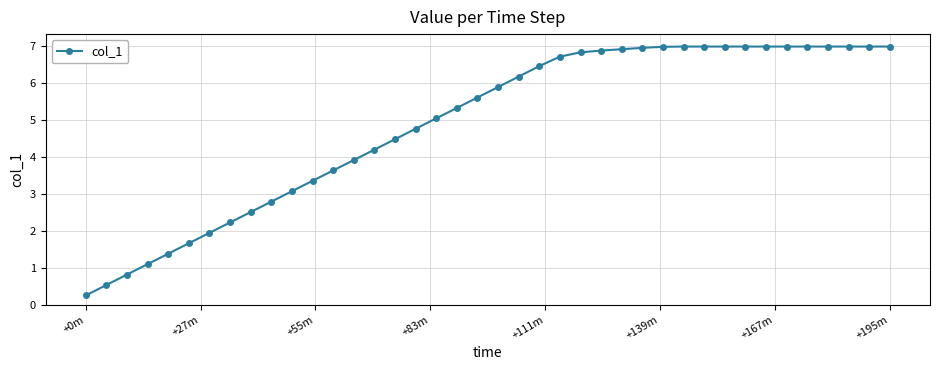

How many distinct data groups are displayed?

1